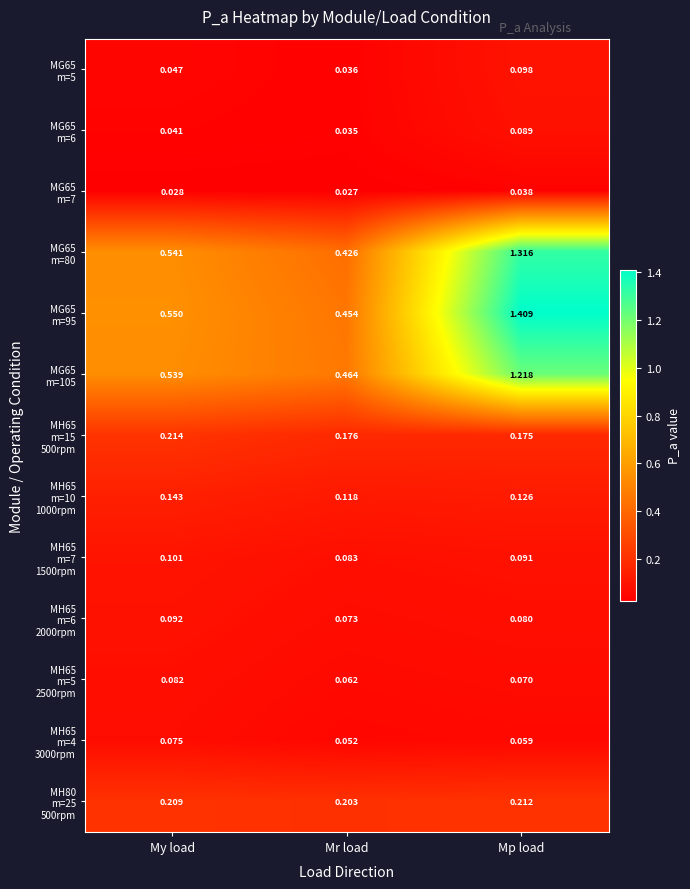

Which label corresponds to the largest value in the chart?

Mp load